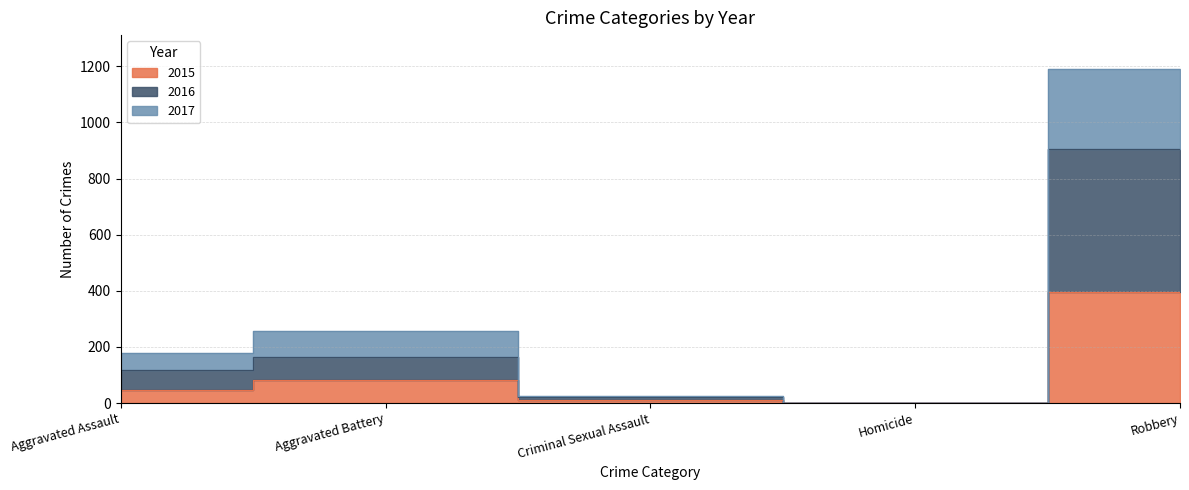

What is the approximate value of 2017 at Aggravated Assault, to the nearest 100?

200